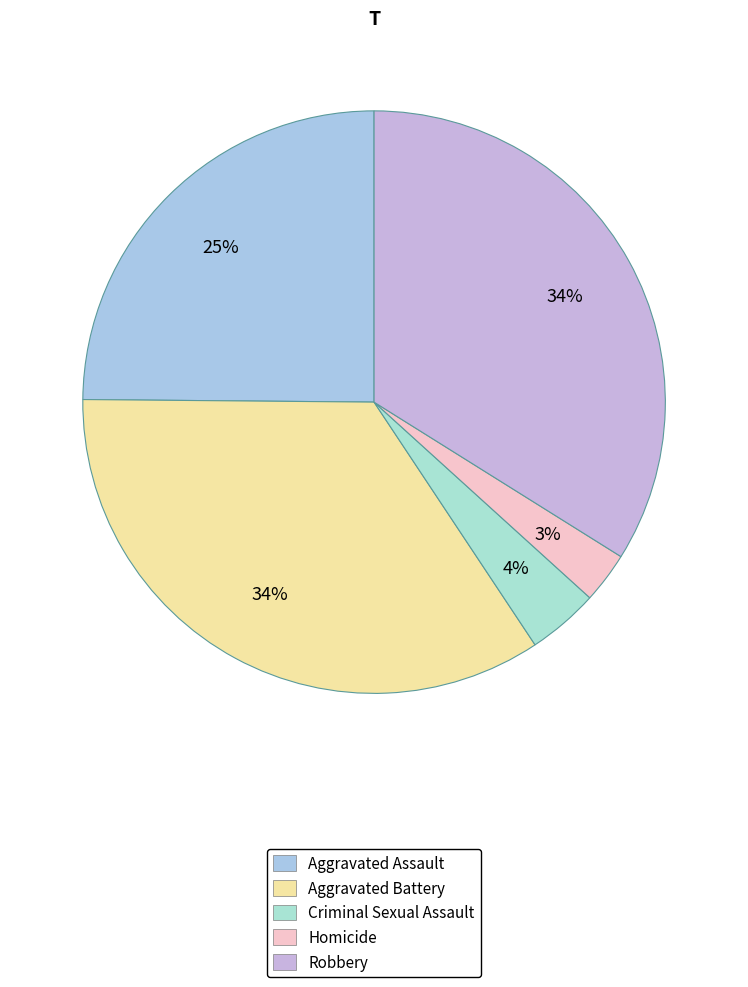

How many segments does this pie chart have?

5